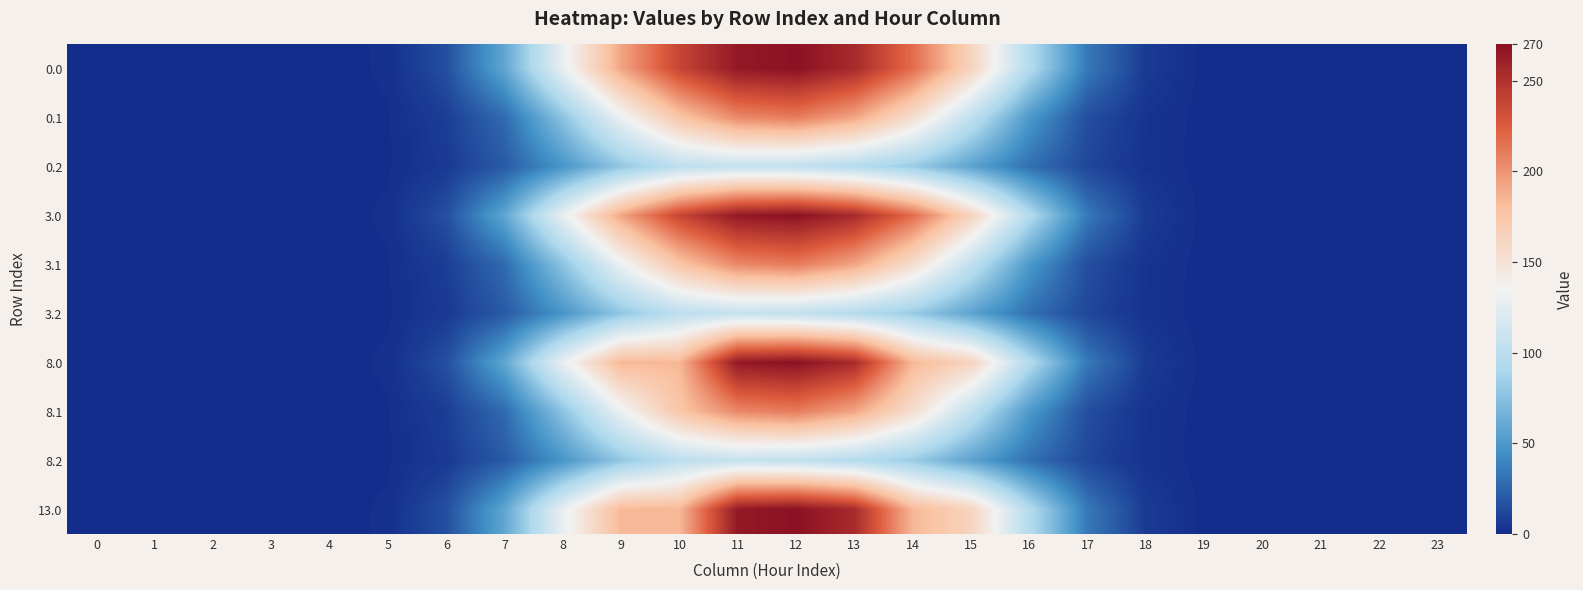

How many distinct data groups are displayed?

10